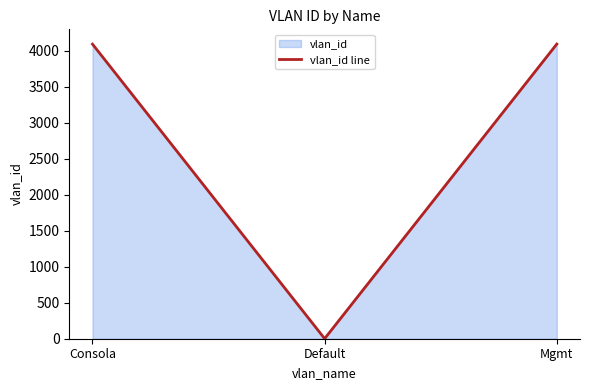

How many data points are less than 4094?

1